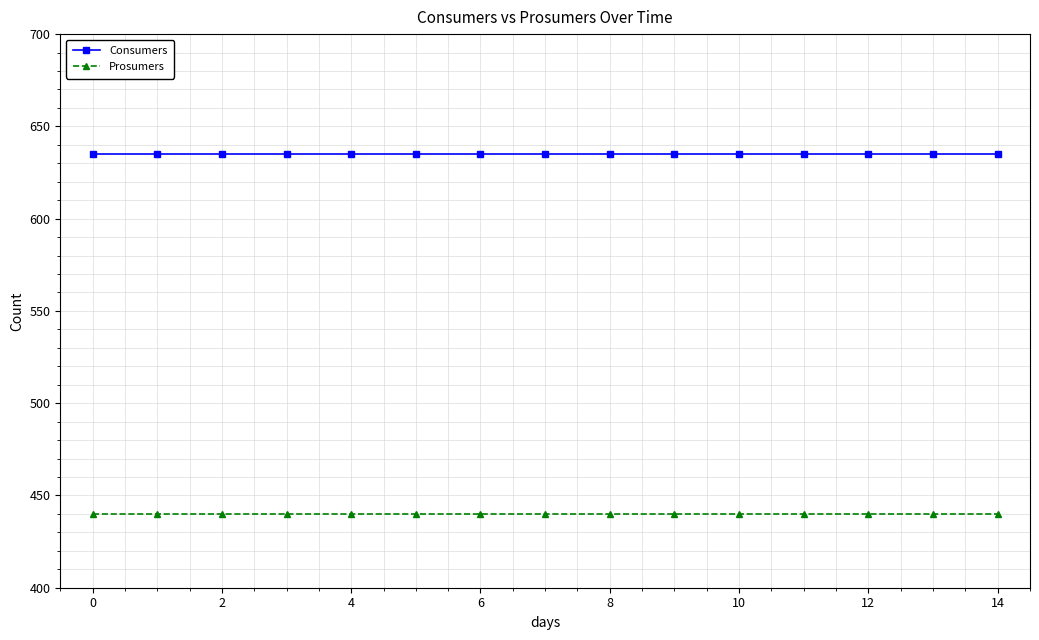

What is the value of the Prosumers point at the 1st from the left?

440